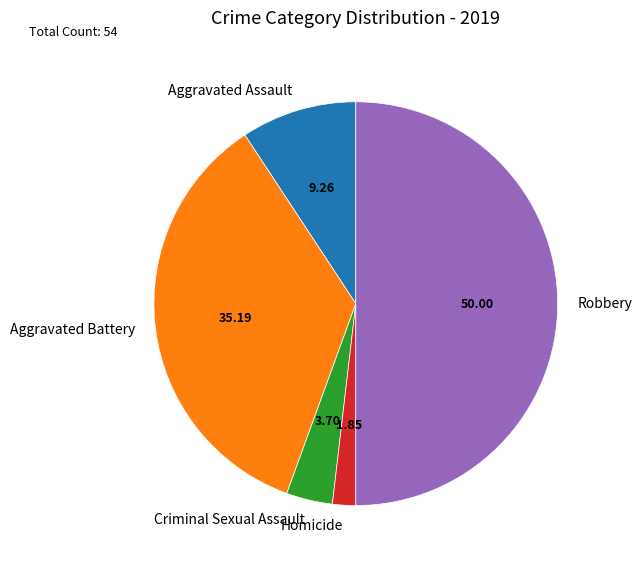

Is Homicide the majority of the pie?

No